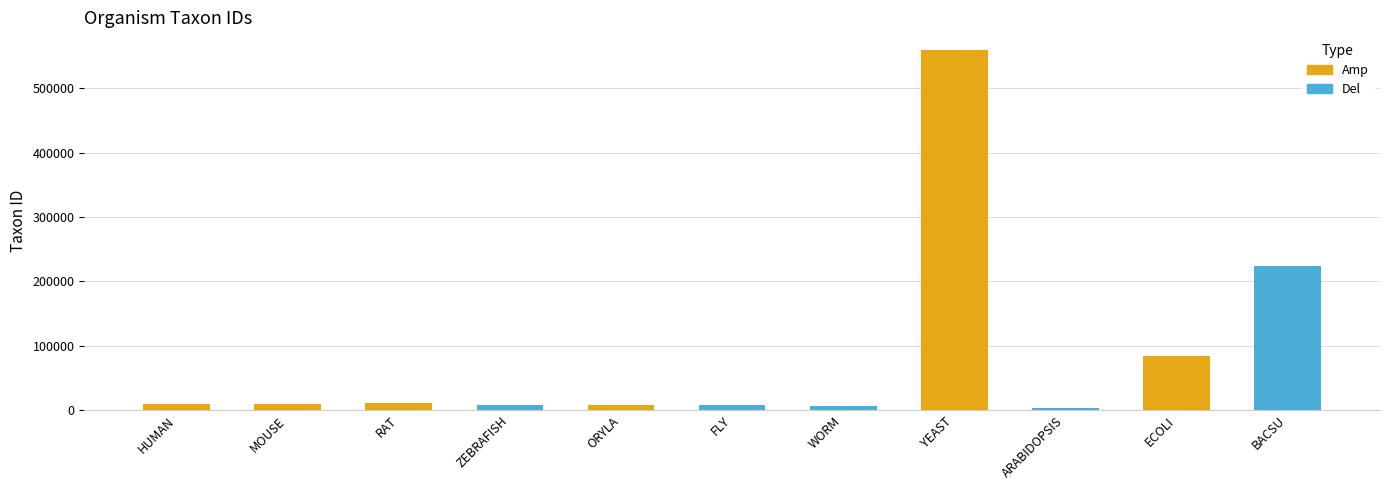

Is it true that the value at BACSU is 130878?

False